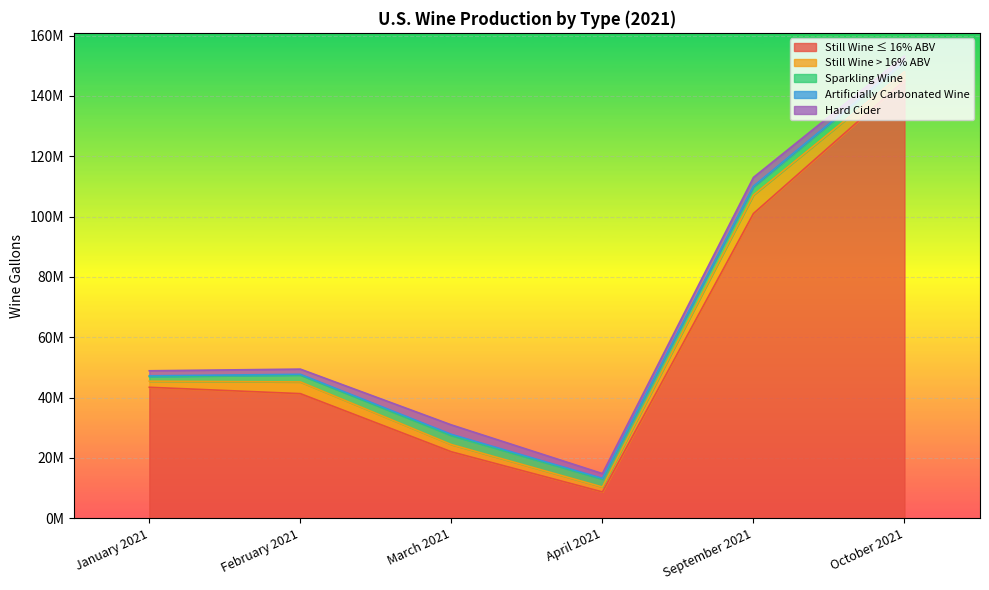

What is the highest value of the Sparkling Wine series?

3205218